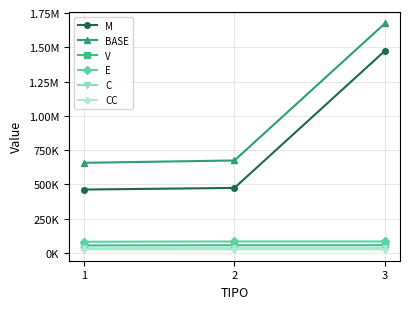

Does the chart display data point markers on the line(s)?

Yes